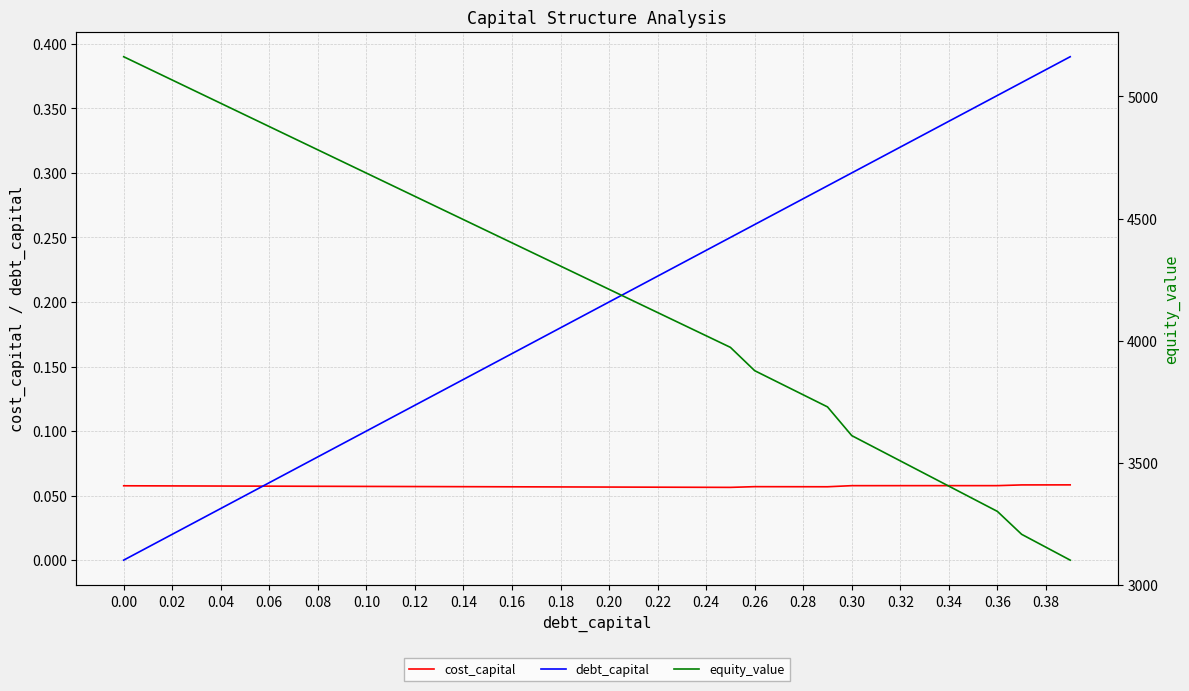

The value of debt_capital at 0.10 is 0.1. True or false?

True